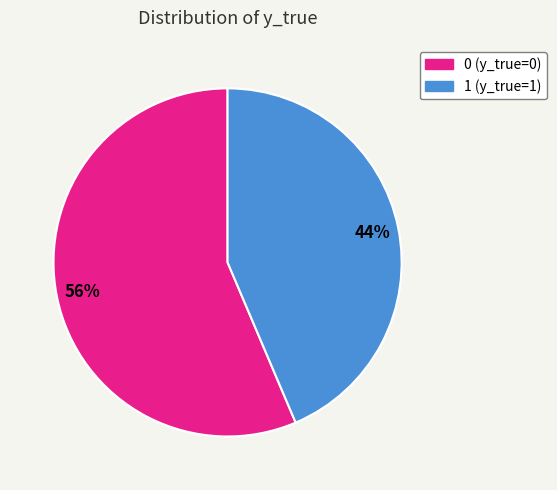

Which slice is the smallest?

1